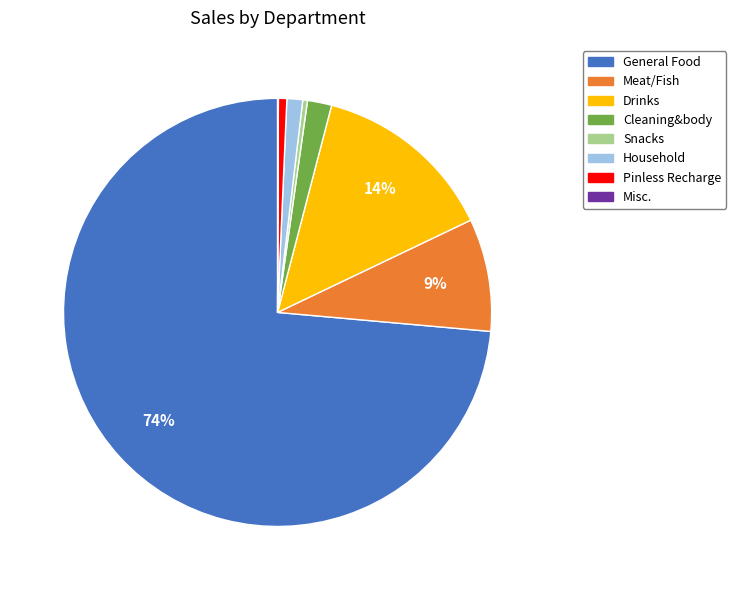

Which slice represents more than half of the pie?

General Food